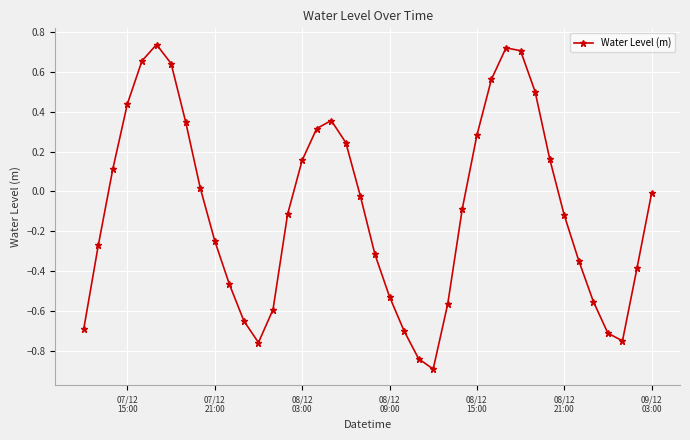

How many interior local valleys (lower than both neighbors) does the data have?

3